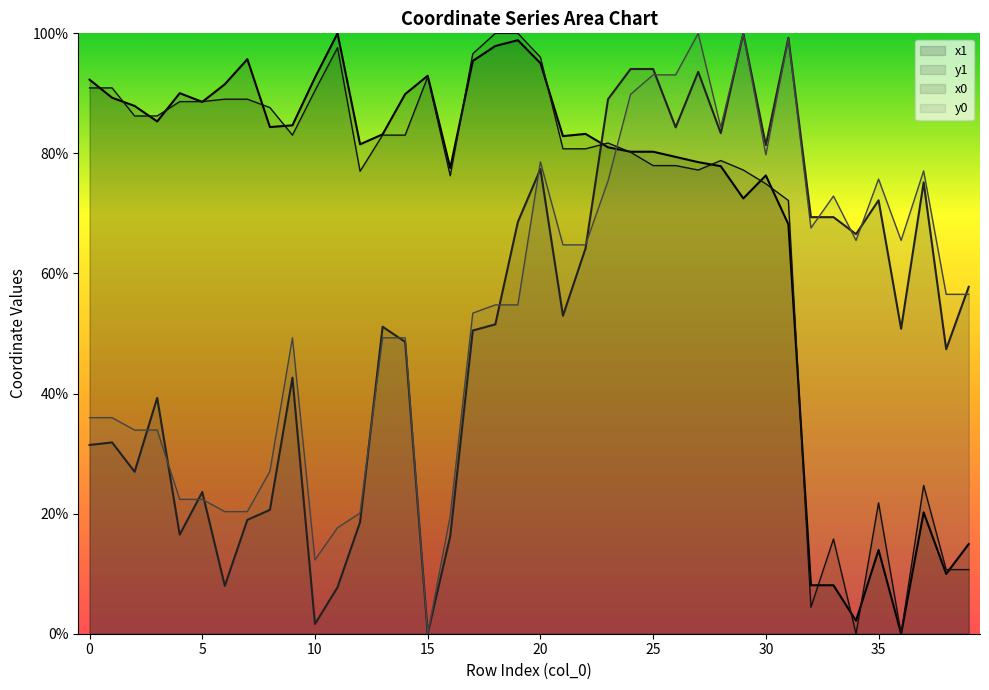

What is the sum of the y0 values at 12 and 36?

85.6